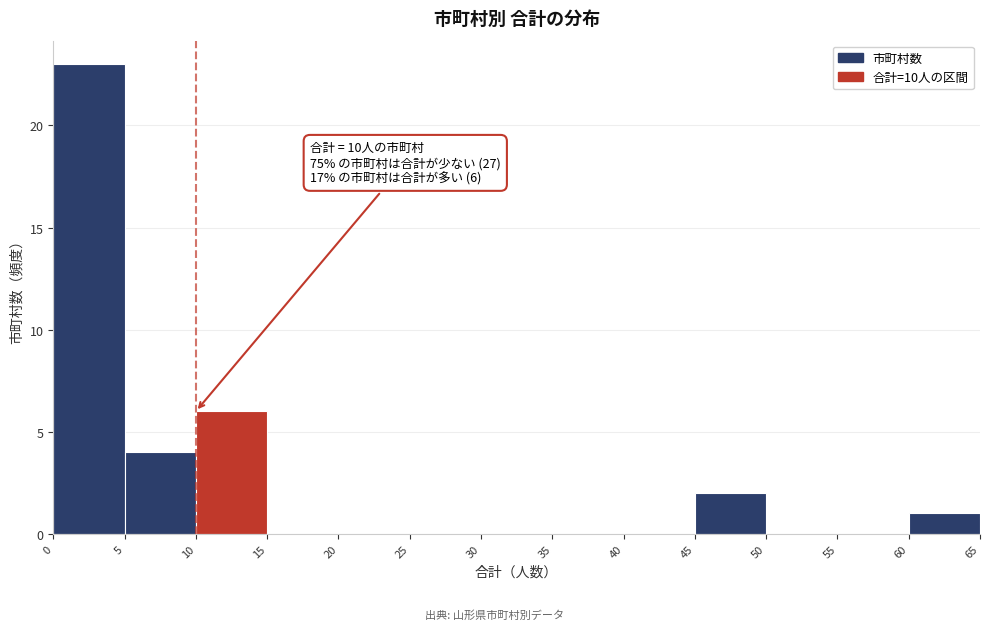

Over which range of the x-axis is the bar tallest?

0 to 5